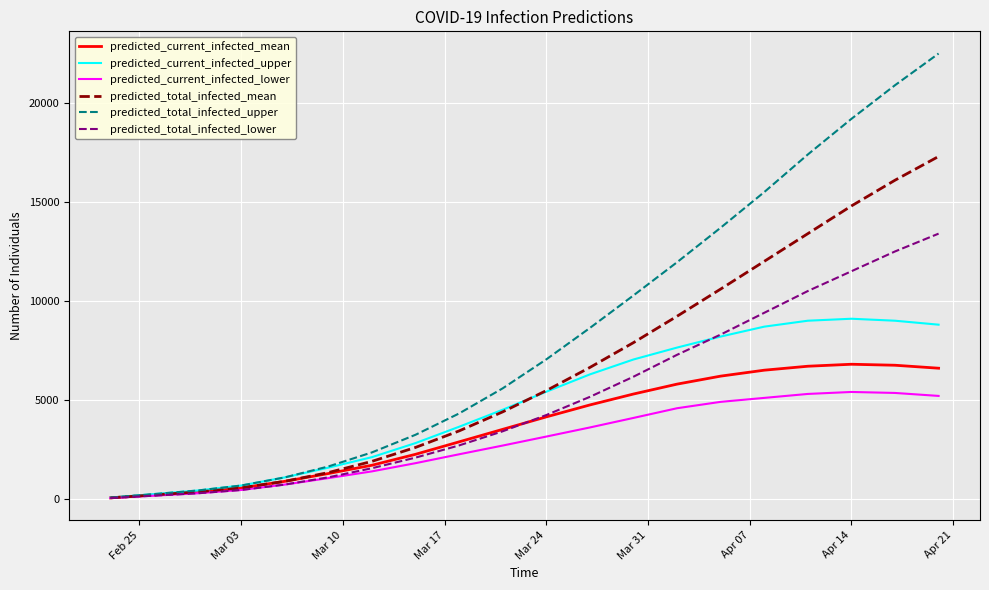

Rank the series by their maximum value, from lowest to highest.

predicted_current_infected_lower, predicted_current_infected_mean, predicted_current_infected_upper, predicted_total_infected_lower, predicted_total_infected_mean, predicted_total_infected_upper